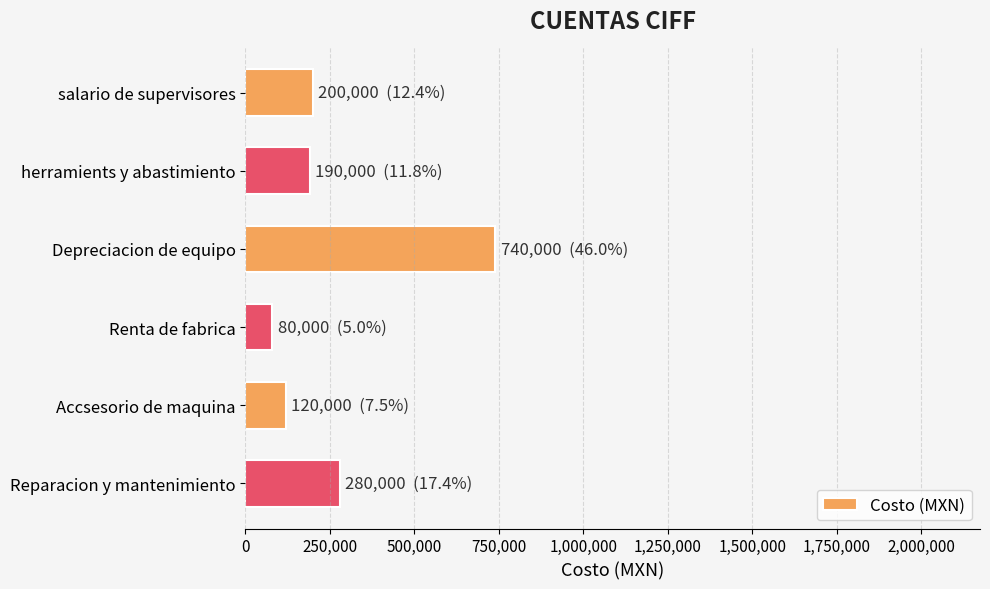

Which label corresponds to the largest value in the chart?

Depreciacion de equipo